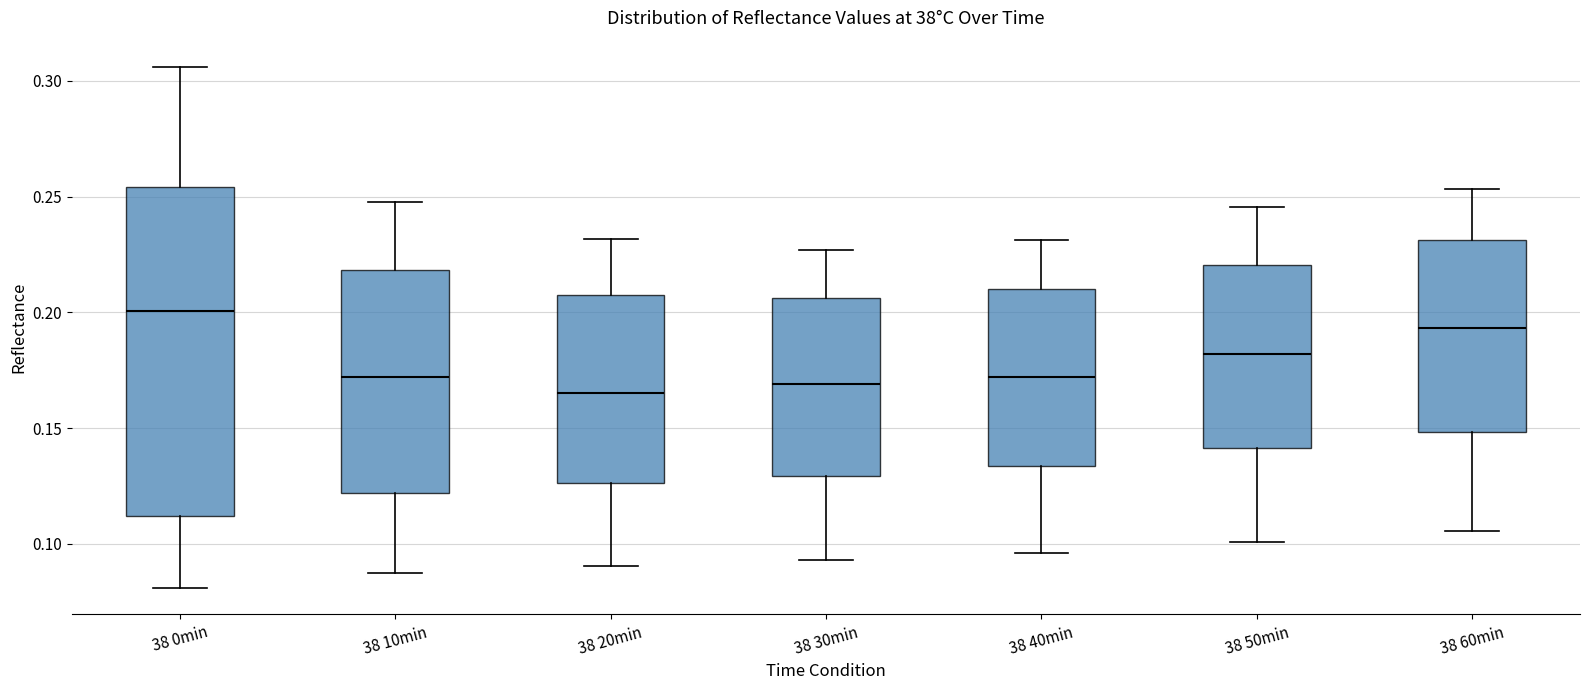

Reading left to right, transcribe this box plot: for each box, give where its median line is, the range the box spans, and where its two whiskers end, as read against the y-axis. The values are not printed on the chart, so give them approximately, as read against the axis.

38 0min: median 0.200, box 0.110 to 0.255, whiskers 0.080 to 0.305
38 10min: median 0.170, box 0.120 to 0.220, whiskers 0.085 to 0.250
38 20min: median 0.165, box 0.125 to 0.210, whiskers 0.090 to 0.230
38 30min: median 0.170, box 0.130 to 0.205, whiskers 0.095 to 0.225
38 40min: median 0.170, box 0.135 to 0.210, whiskers 0.095 to 0.230
38 50min: median 0.180, box 0.140 to 0.220, whiskers 0.100 to 0.245
38 60min: median 0.195, box 0.150 to 0.230, whiskers 0.105 to 0.255